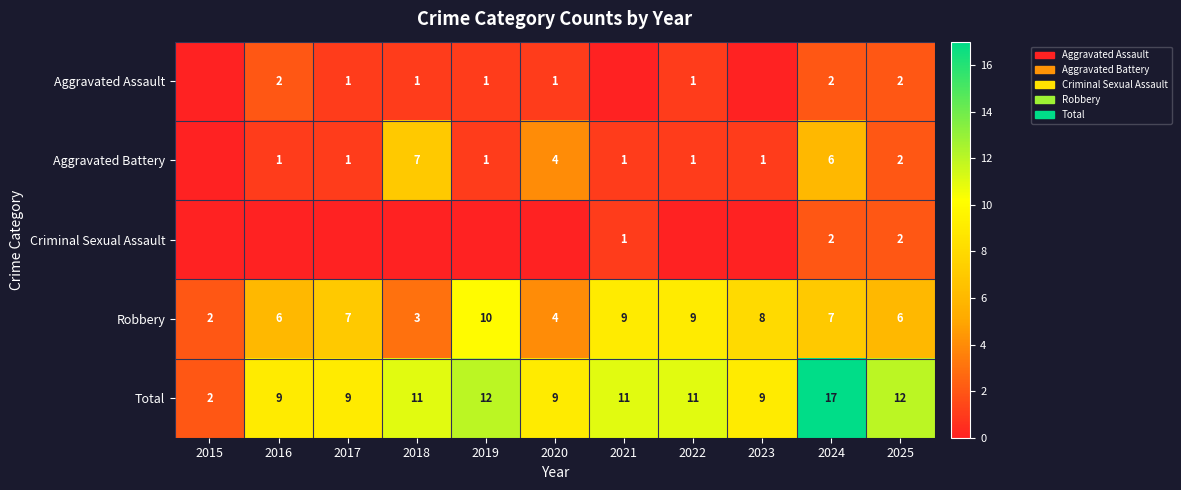

At which label does Total reach its peak?

2024